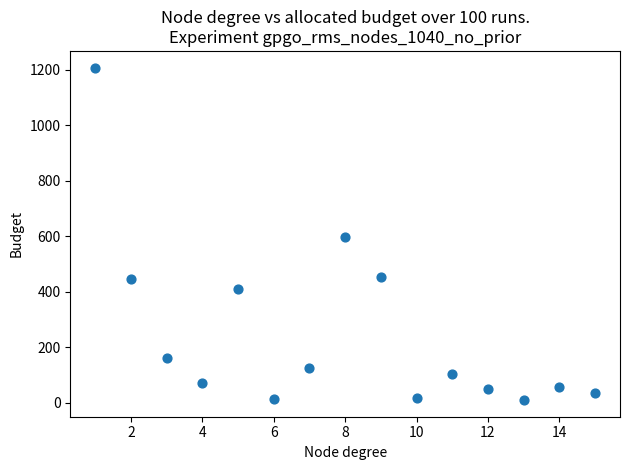

What is the range of Y values (max minus min)?

1198